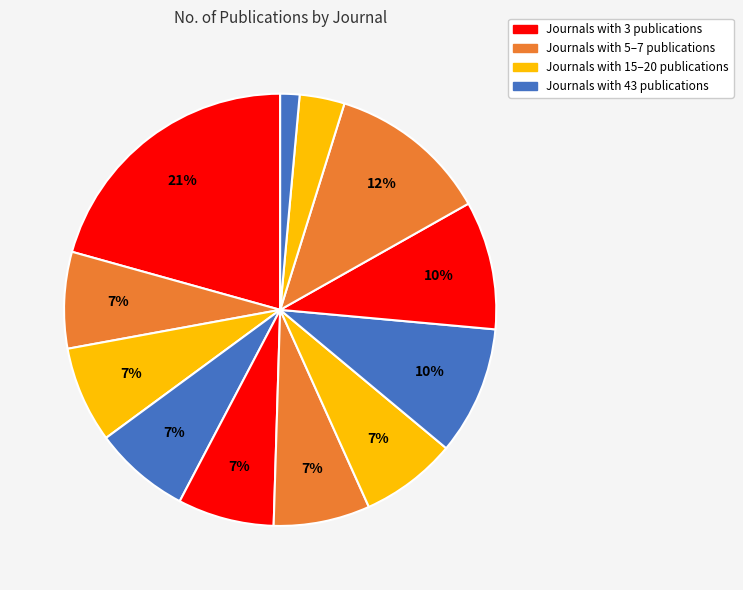

How many segments does this pie chart have?

12